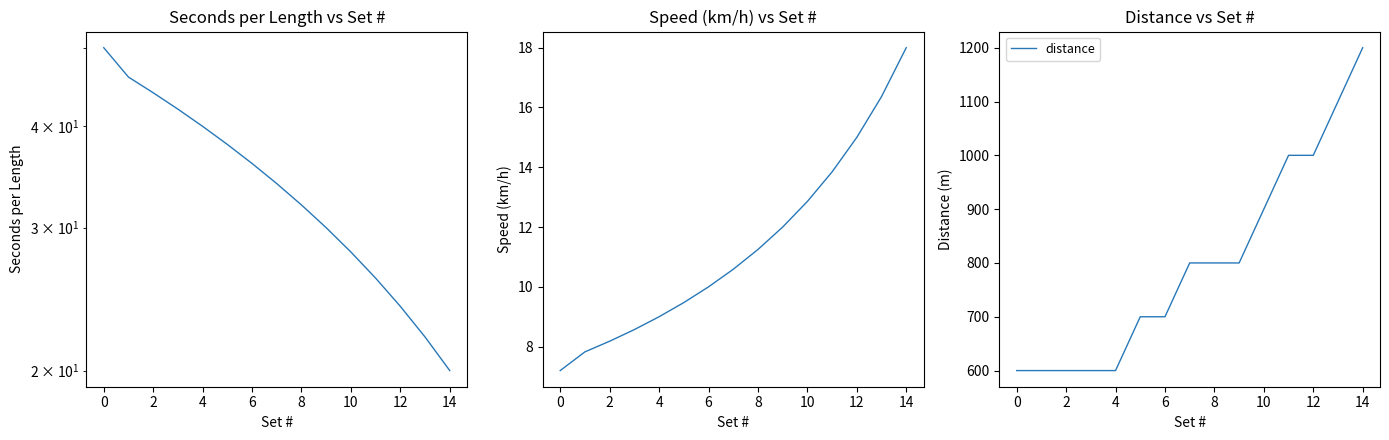

How many data points does each series have?

16